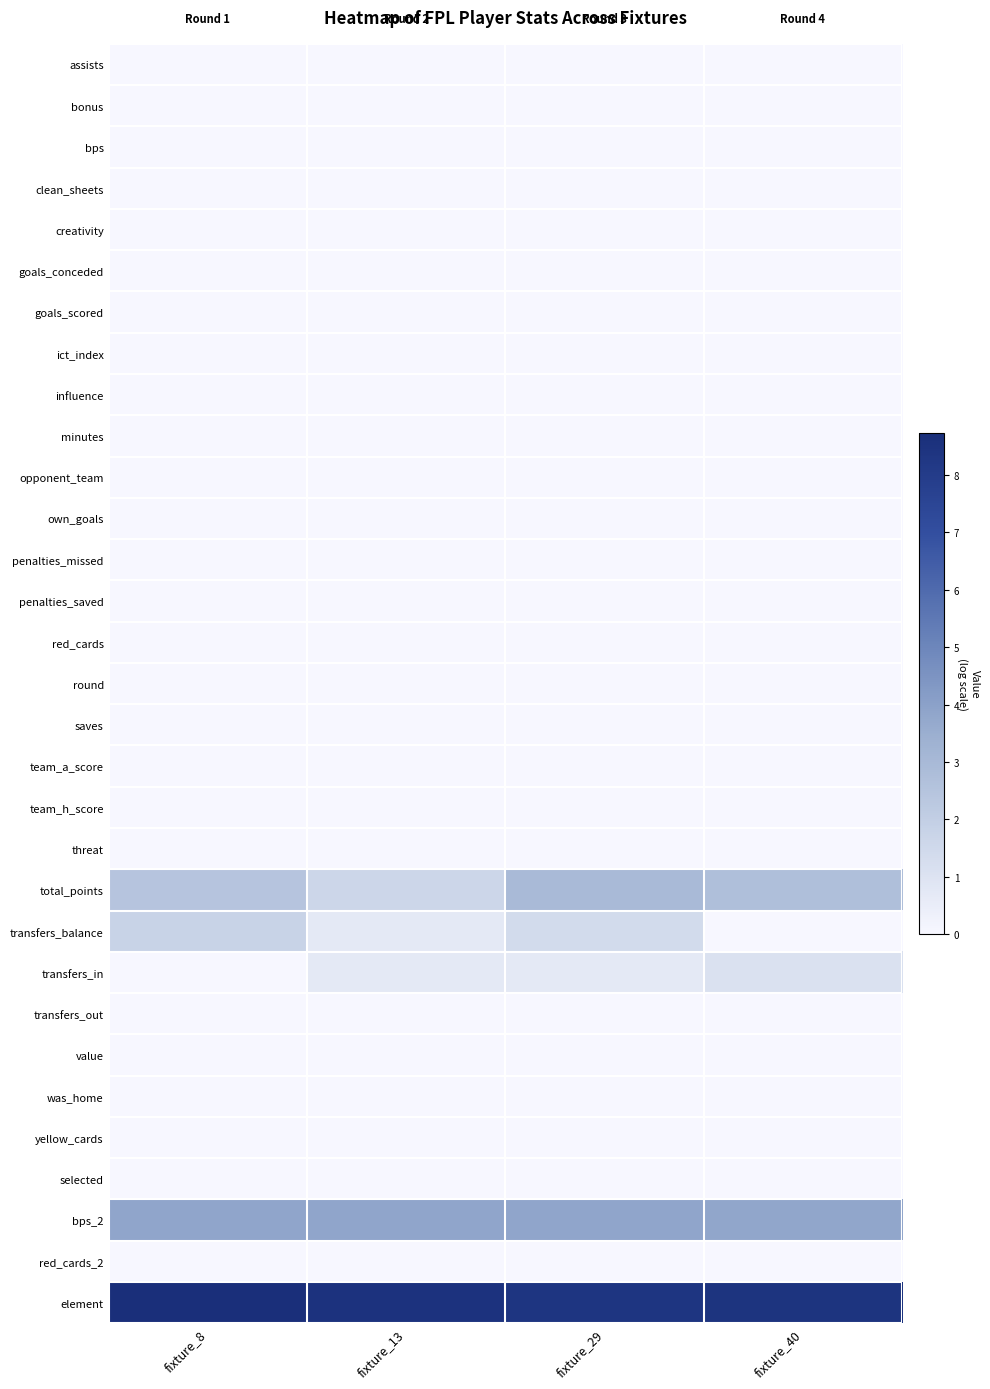

Between fixture_40 and fixture_8, which is larger?

fixture_40